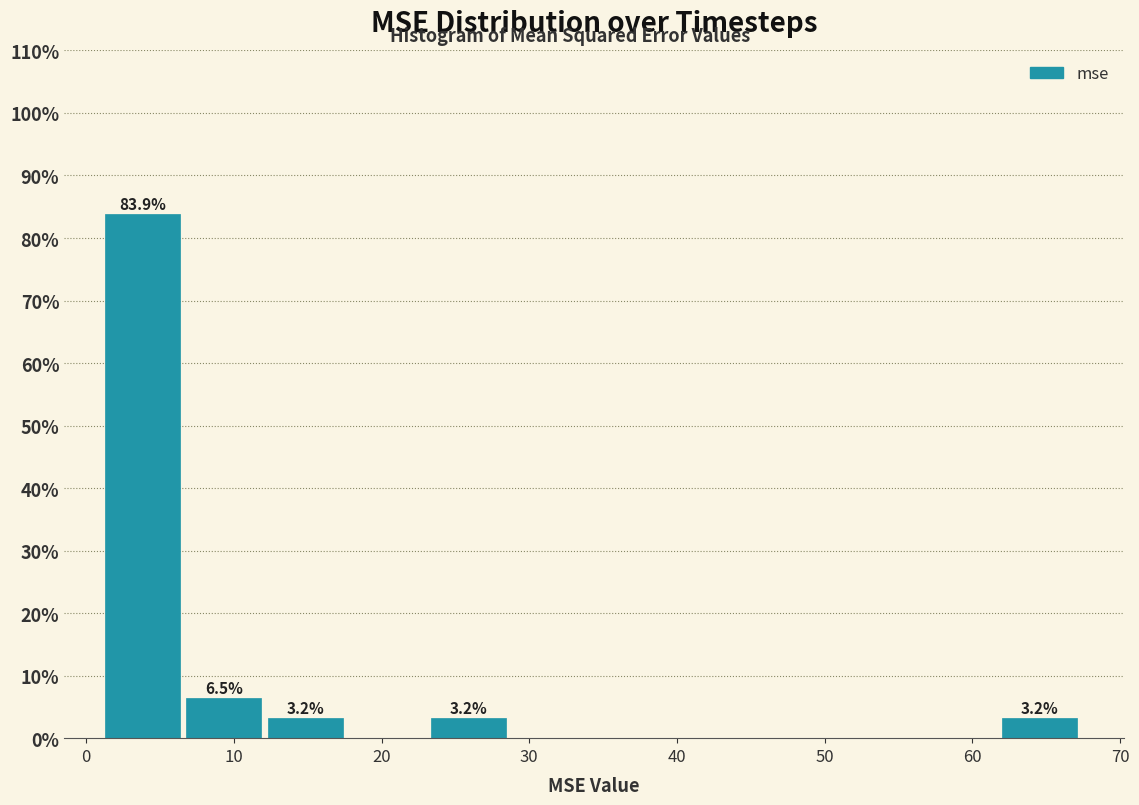

Over which range of the x-axis is the bar tallest?

1 to 7